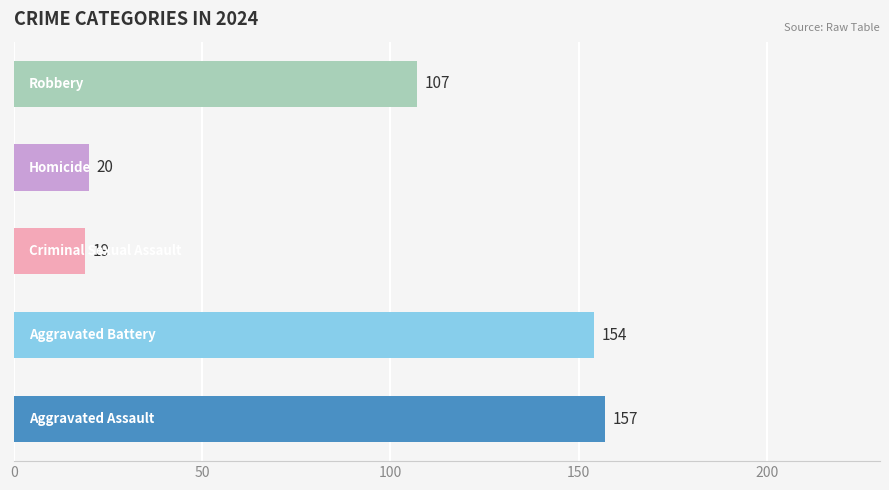

What is the sum of all values?

457